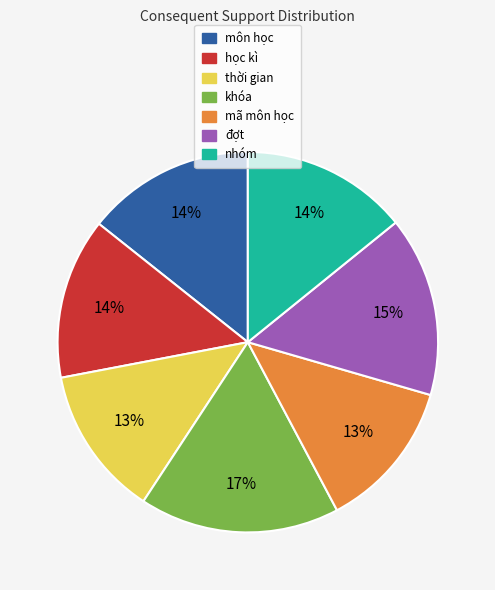

Is there a majority slice in this chart?

No